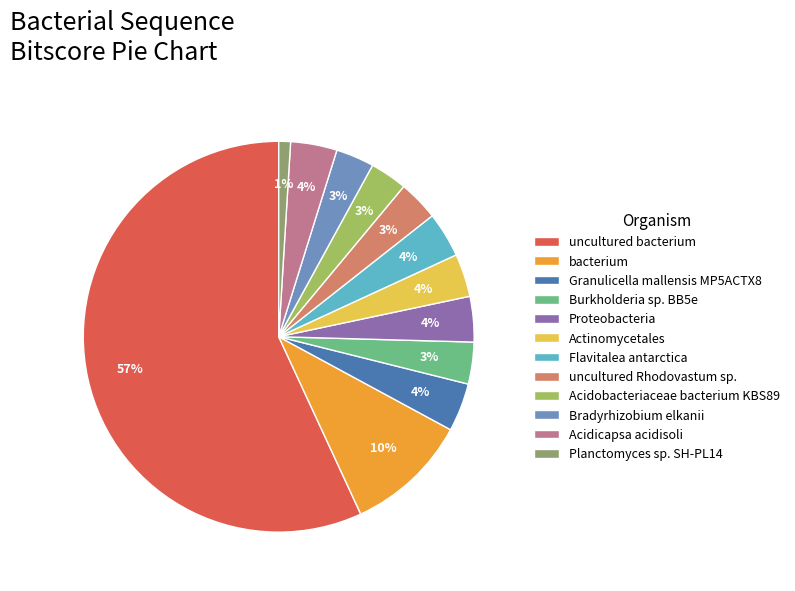

How many slices are in this pie chart?

12